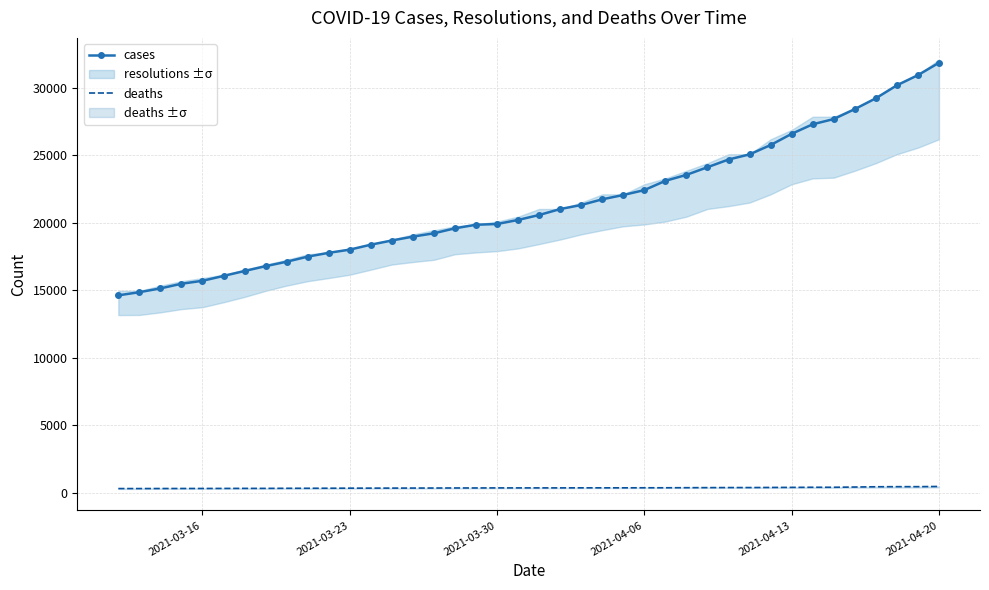

What is the lowest value of the cases series?

14619